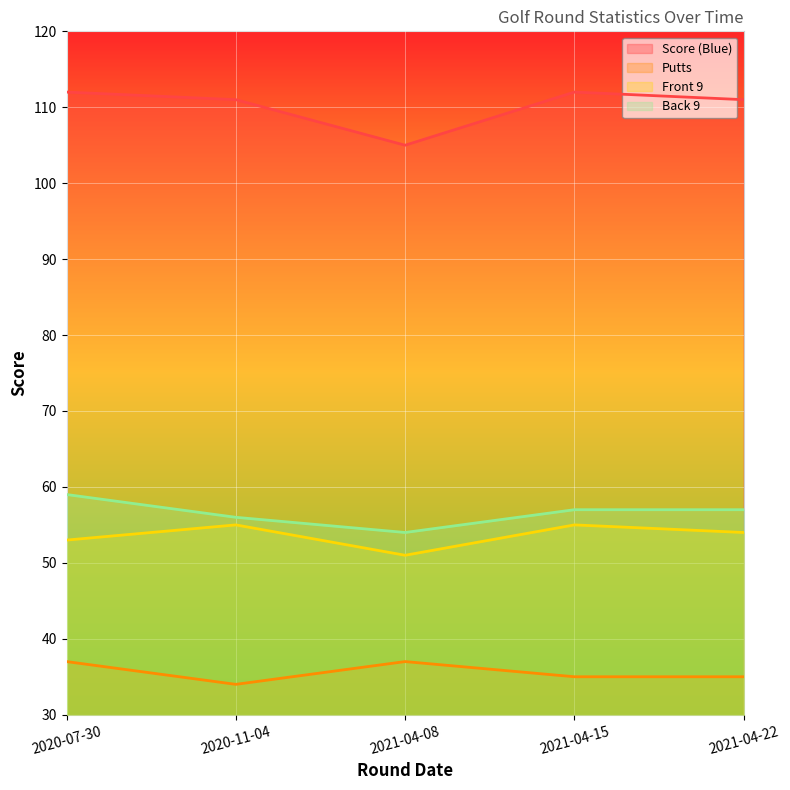

Reading left to right, transcribe all the data shown in this chart.

Score (Blue): 2020-07-30=112	2020-11-04=111	2021-04-08=105	2021-04-15=112	2021-04-22=111
Putts: 2020-07-30=37	2020-11-04=34	2021-04-08=37	2021-04-15=35	2021-04-22=35
Front 9: 2020-07-30=53	2020-11-04=55	2021-04-08=51	2021-04-15=55	2021-04-22=54
Back 9: 2020-07-30=59	2020-11-04=56	2021-04-08=54	2021-04-15=57	2021-04-22=57